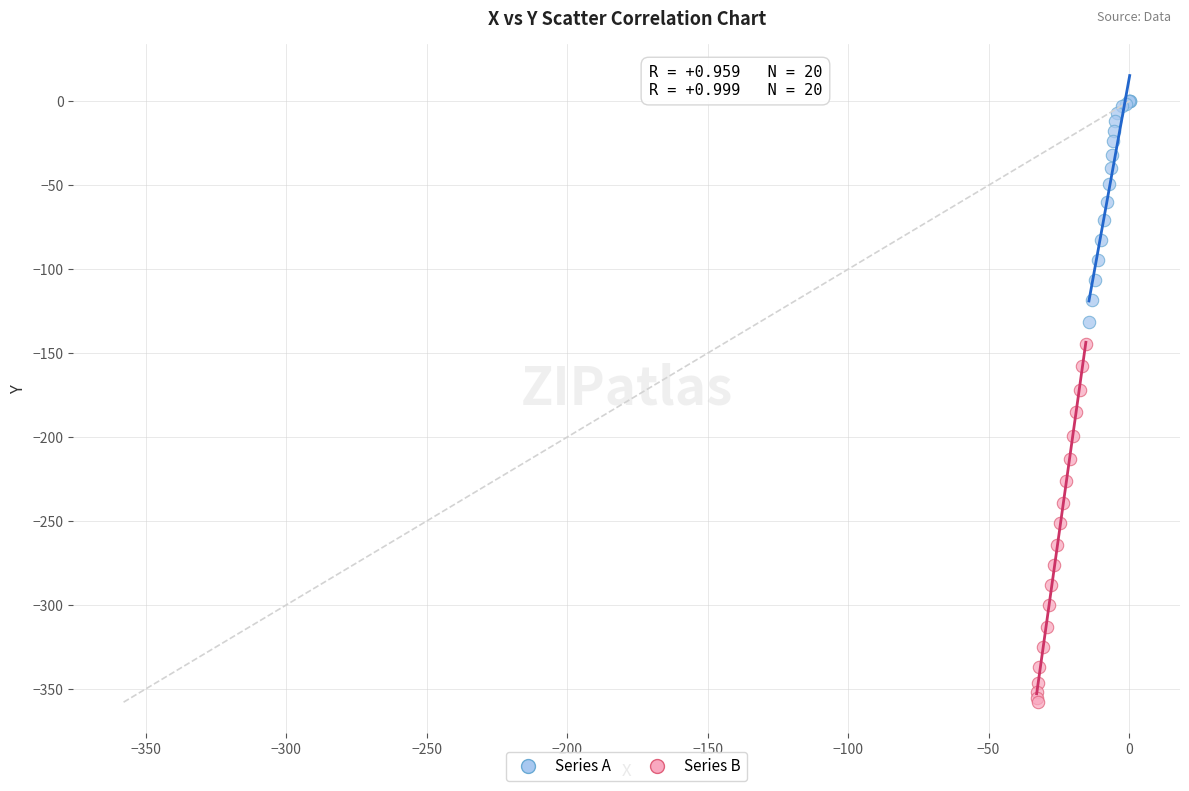

Which series has the widest spread of Y values?

Series B